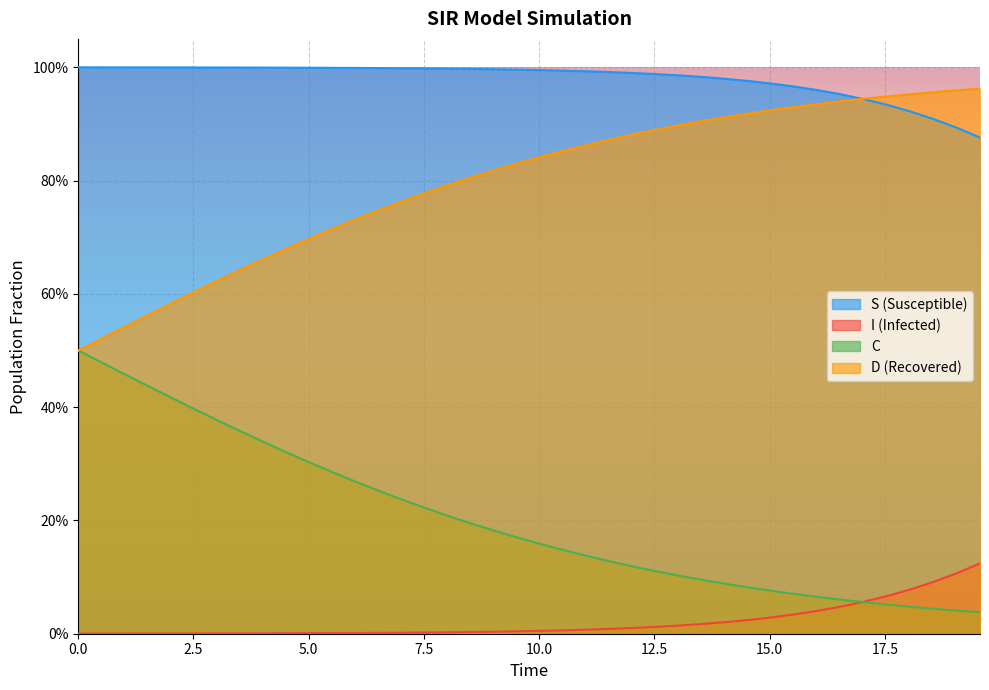

How many data points does each series have?

40